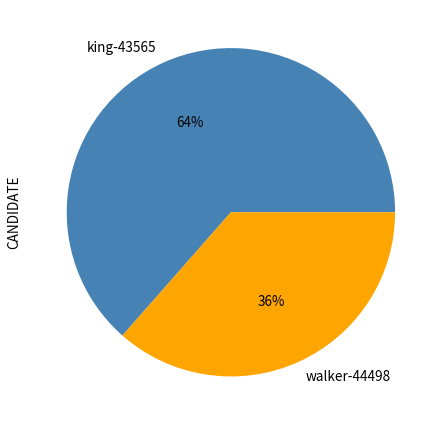

Is the sum of walker-44498 and king-43565 greater than half?

Yes